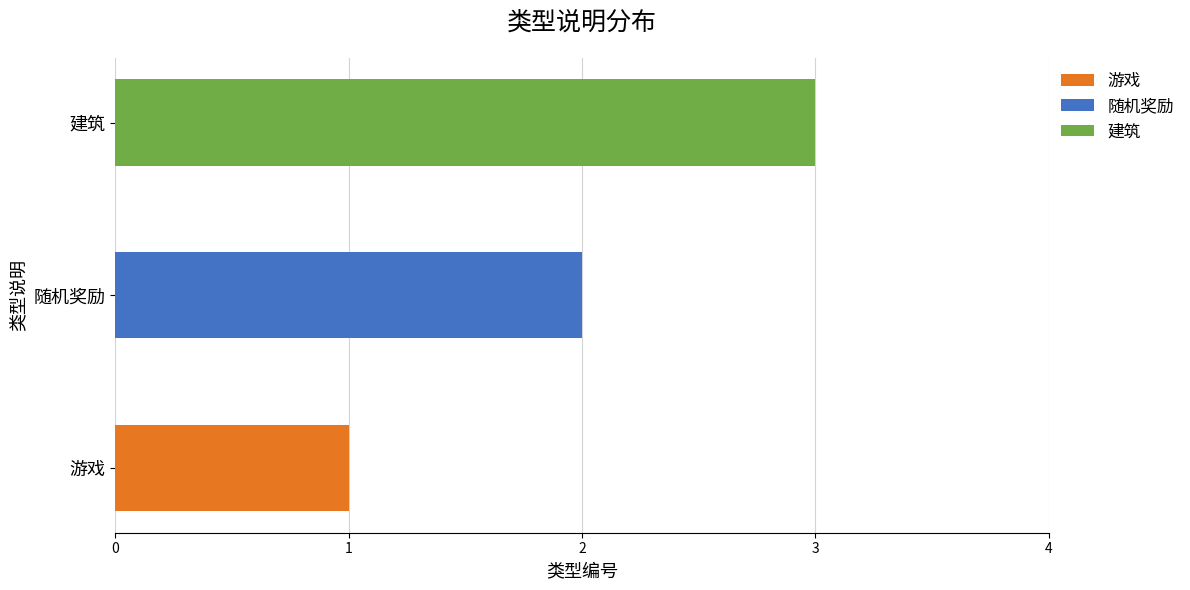

Between 随机奖励 and 建筑, which is larger?

建筑